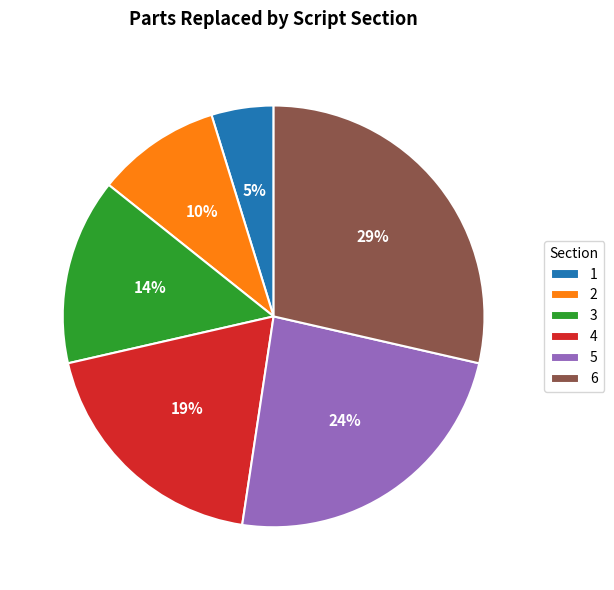

To the nearest percent, what is the combined percentage of 5 and 3?

38%